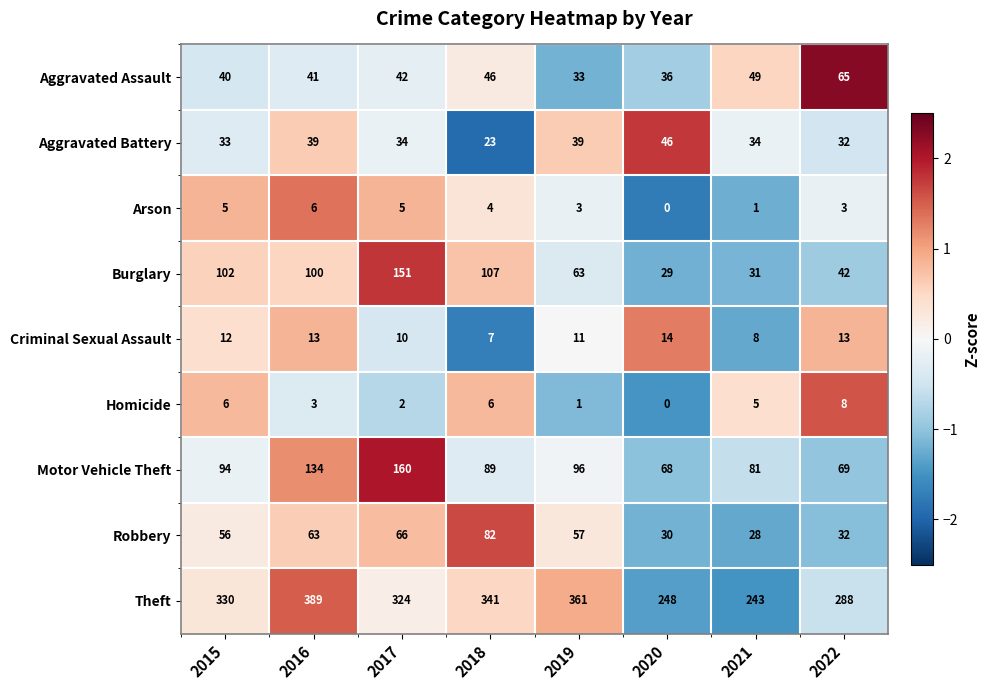

What is the greatest value displayed?

389